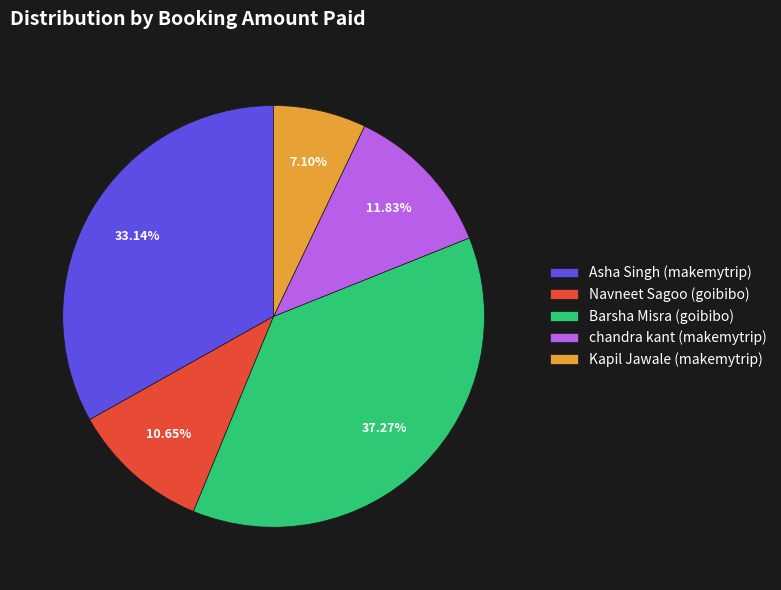

Rank the categories by value from highest to lowest.

Barsha Misra (goibibo), Asha Singh (makemytrip), chandra kant (makemytrip), Navneet Sagoo (goibibo), Kapil Jawale (makemytrip)